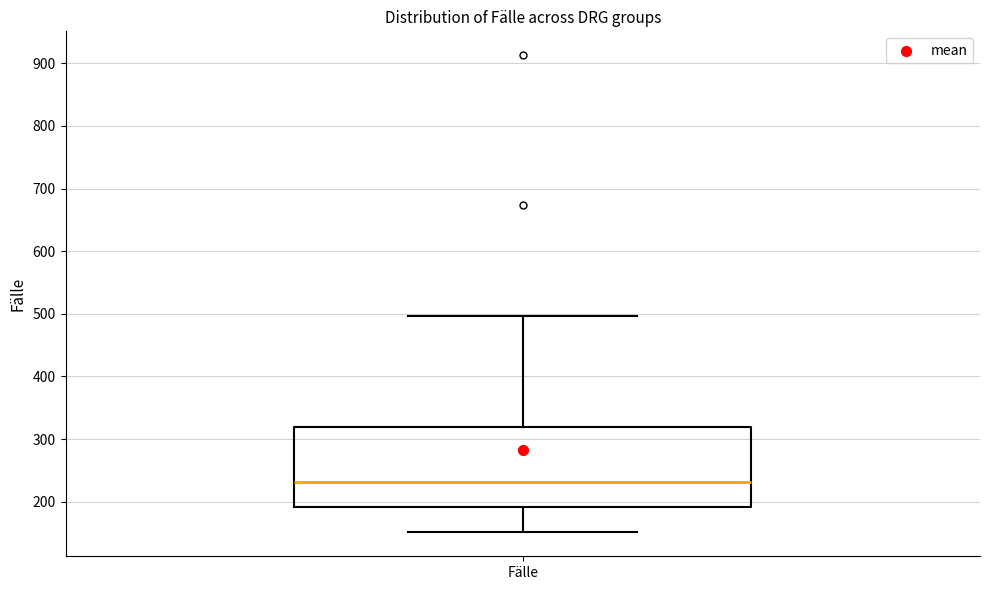

Read this box plot against the y-axis: the position of the median line, the range covered by the box, and the ends of both whiskers. The values are not printed on the chart, so give them approximately, as read against the axis.

median 230, box 190 to 320, whiskers 150 to 500